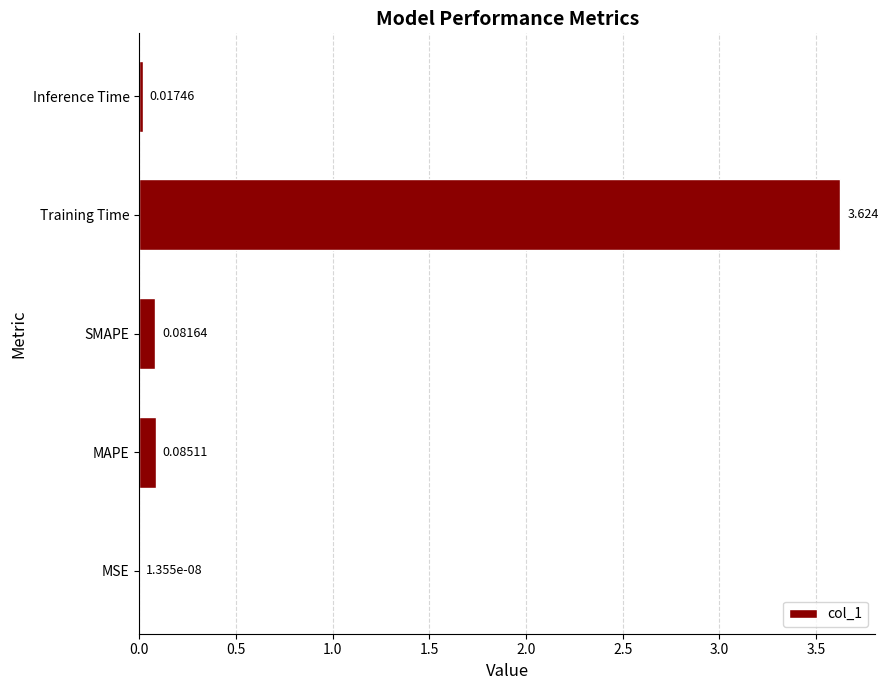

At which label is the value closest to 1?

MAPE